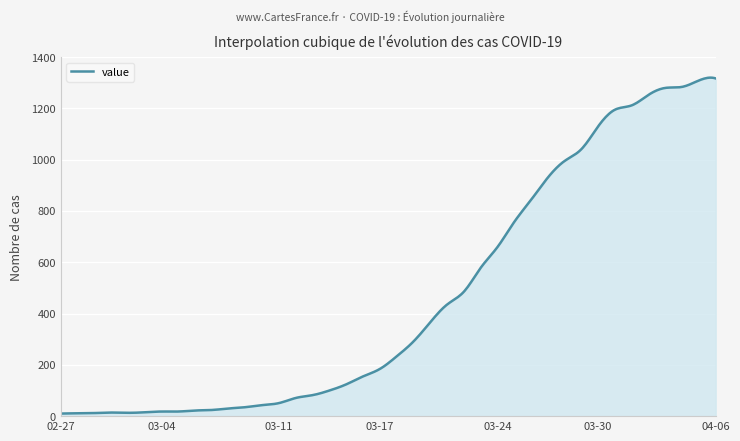

How many categories are shown in the chart?

400